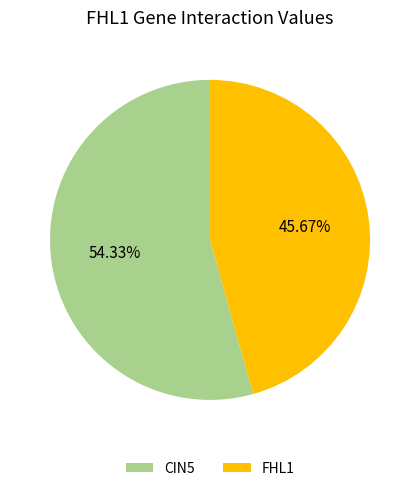

How many segments does this pie chart have?

2